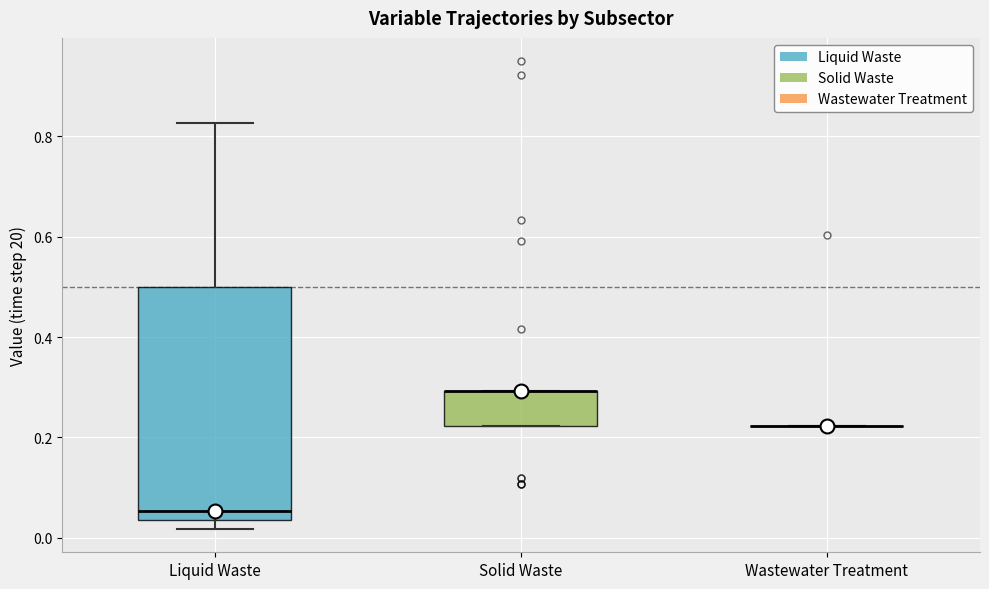

Comparing the boxes themselves (not the whiskers), which one is the tallest?

Liquid Waste